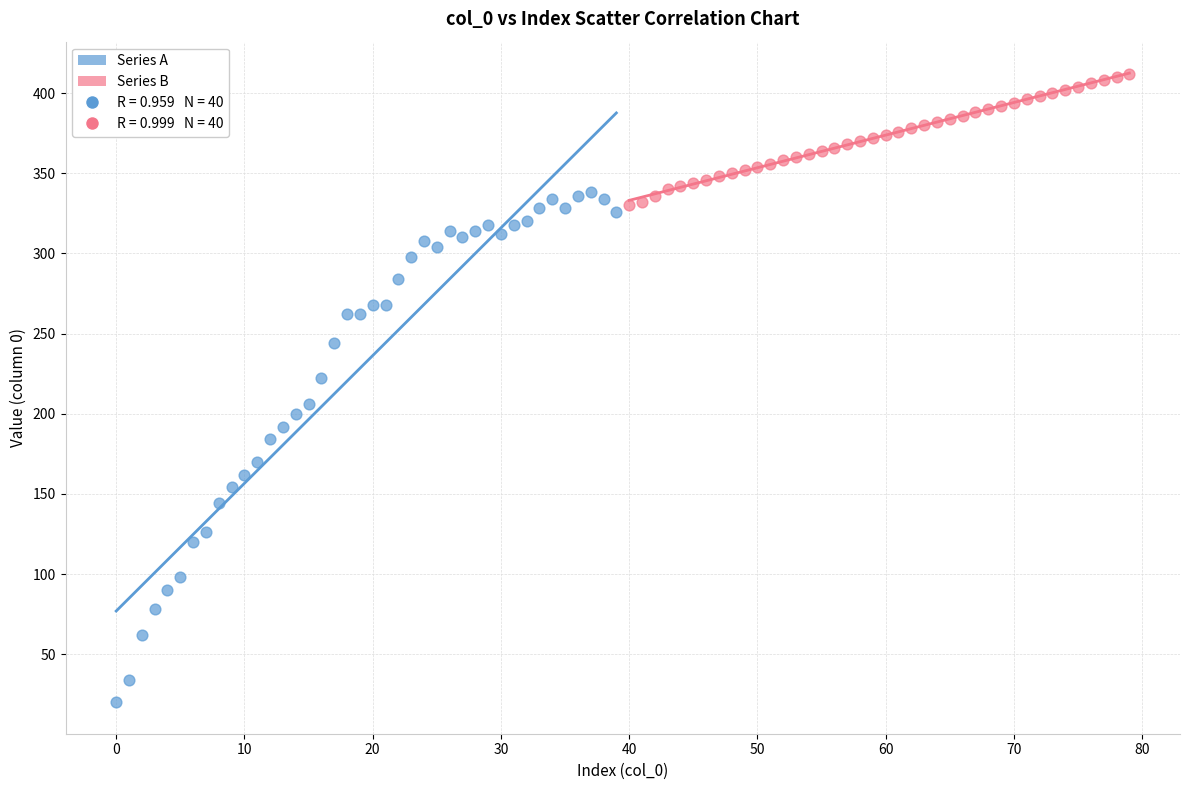

Which series contains the highest Y value?

Series B